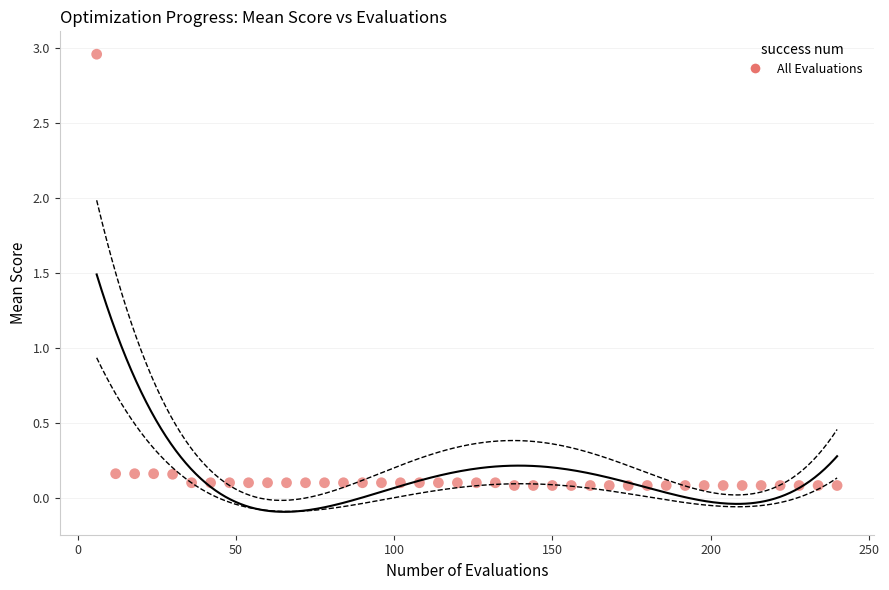

What is the range of Y values (max minus min)?

2.9